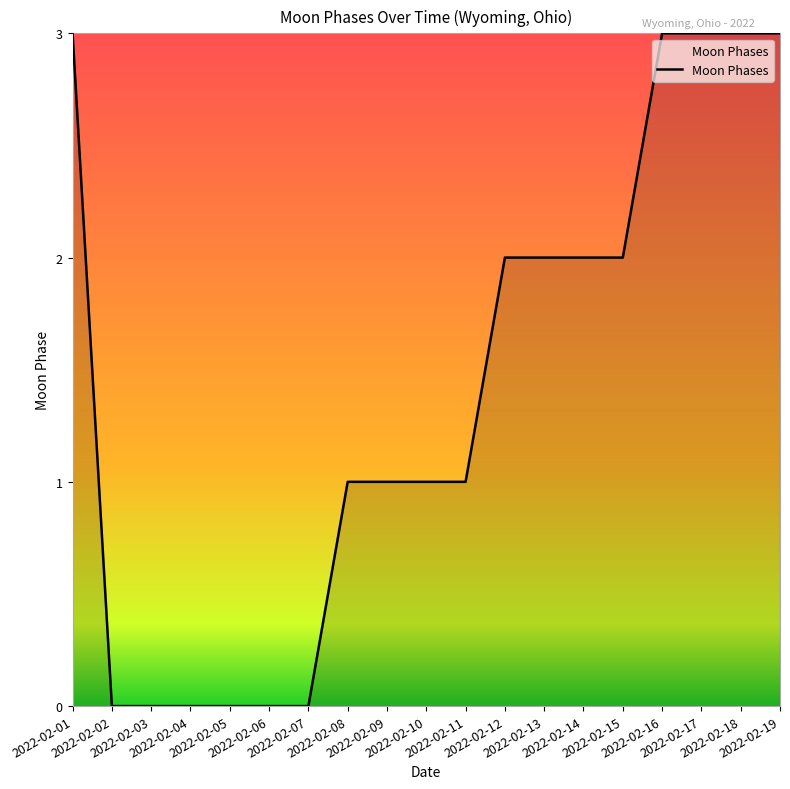

What is the average value?

1